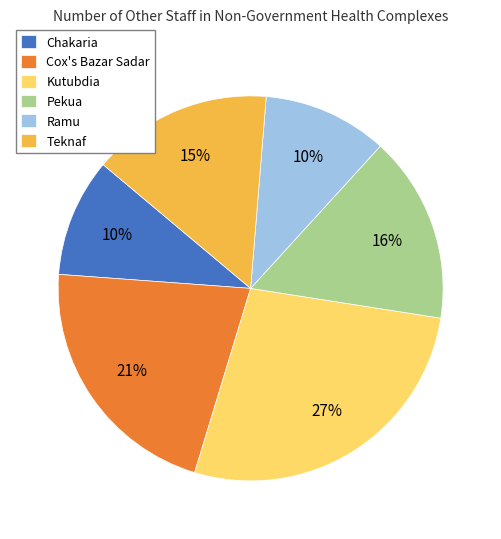

What is the largest slice in the pie chart?

Kutubdia